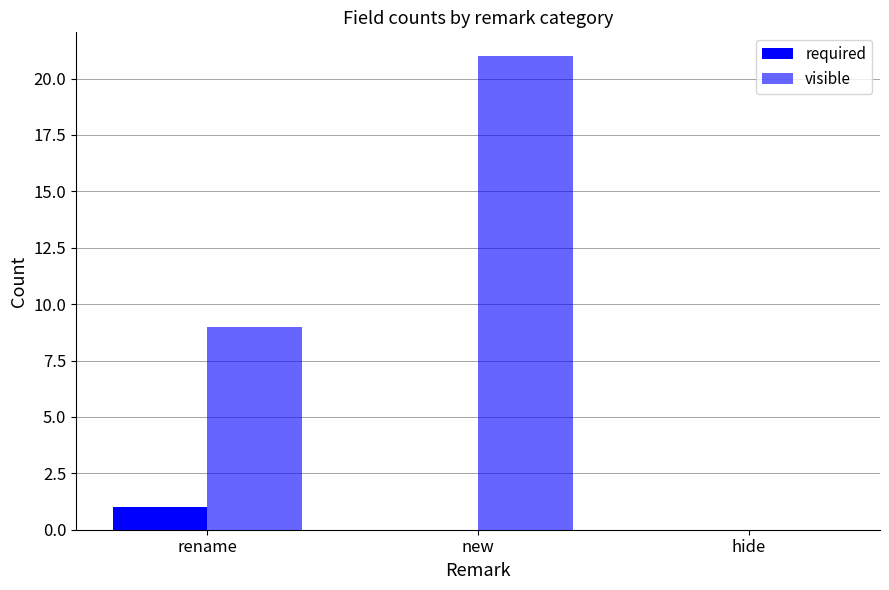

How many distinct data groups are displayed?

2